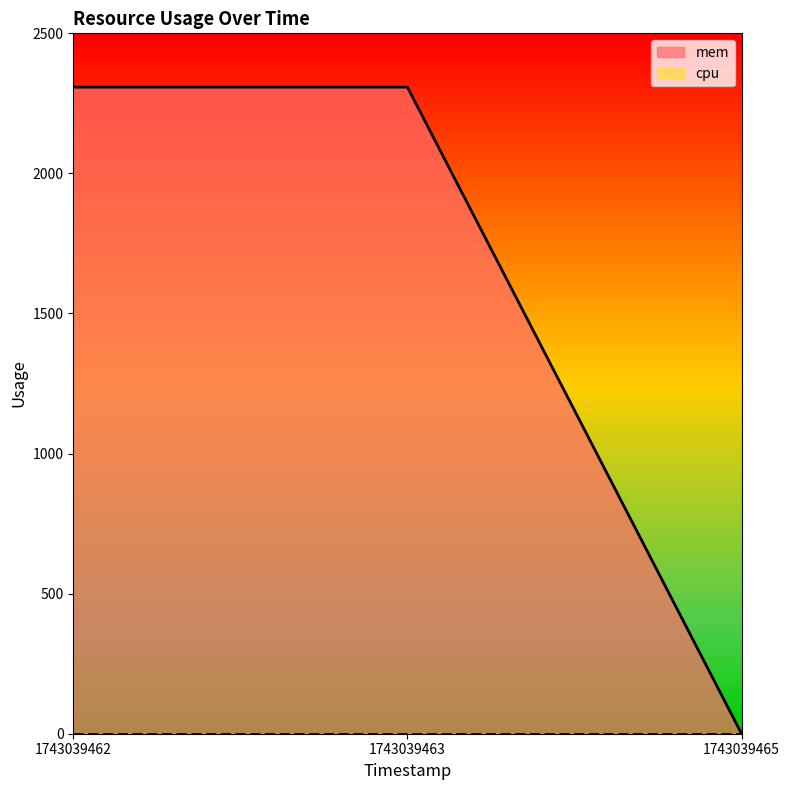

Which has a higher value, 1743039462 or 1743039465?

1743039462